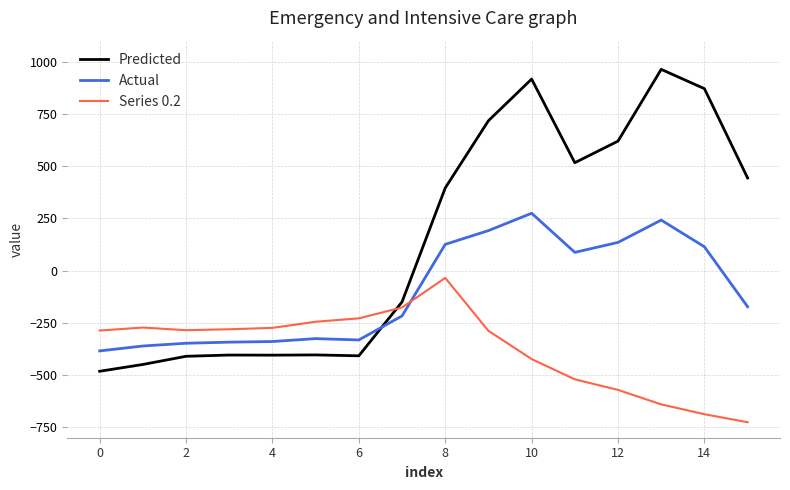

Which series has the largest total across all categories?

Predicted